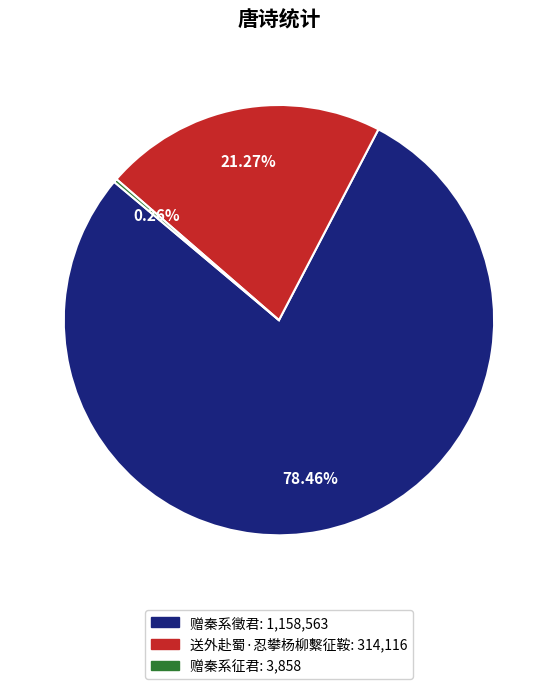

What portion of the pie excludes 送外赴蜀·忍攀杨柳繫征鞍?

78.7%